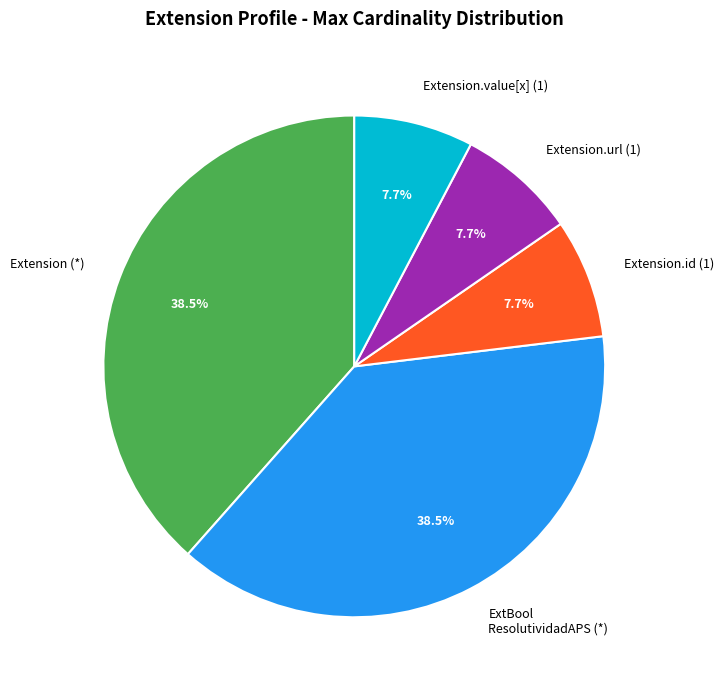

What percentage is NOT represented by Extension (*)?

61.5%